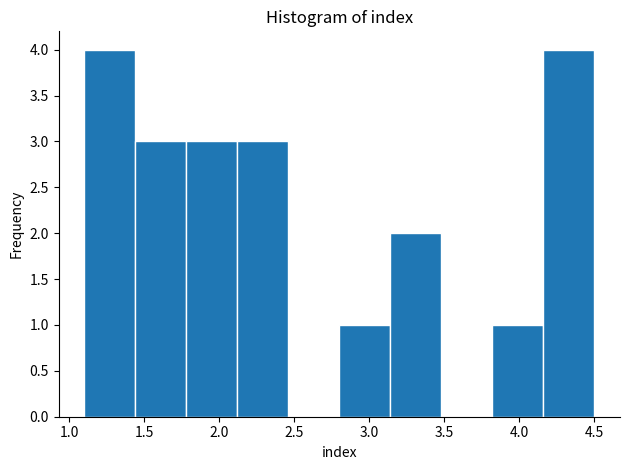

How tall is the bar that spans 3.14 to 3.48 on the x-axis? Neither the bar edges nor the heights are printed on the chart, so give them approximately, as read against the axes.

2